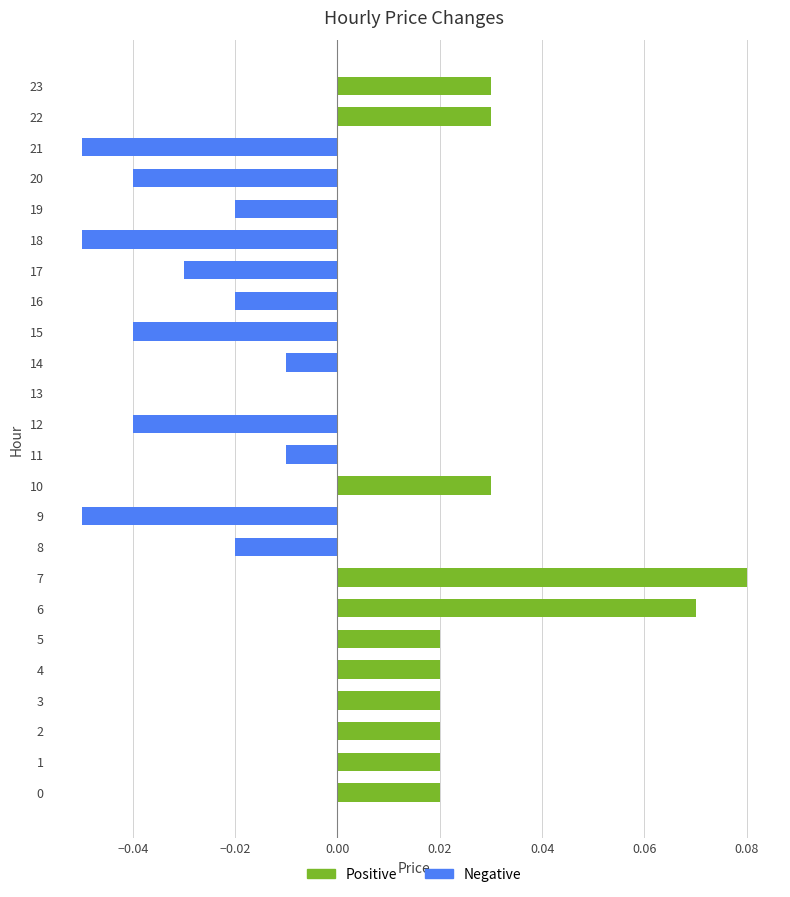

At which category does the chart reach its peak across all series?

7